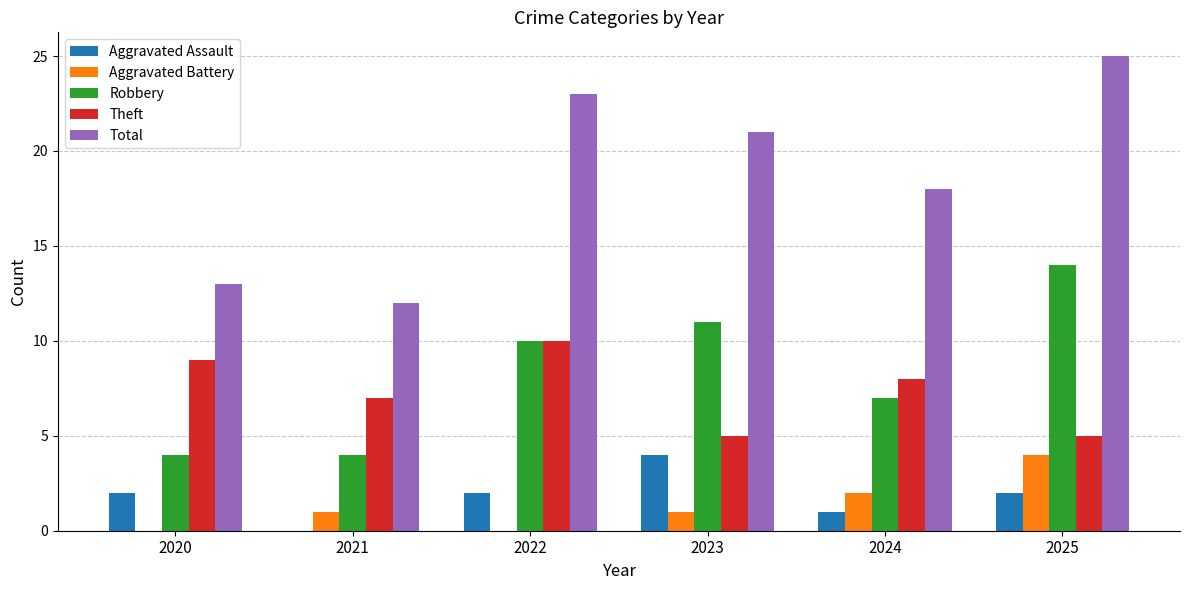

What is the sum of the Total values at 2021 and 2020?

25